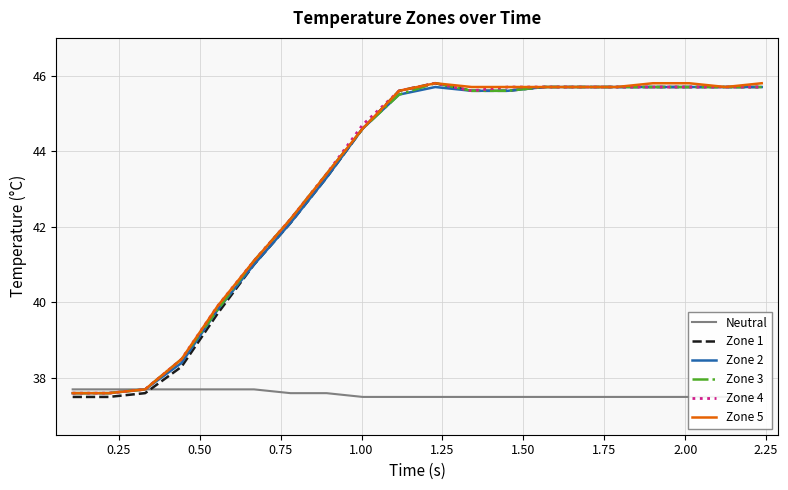

Reading left to right, list all the values displayed in this chart.

Neutral: 37.7	37.7	37.7	37.7	37.7	37.7	37.6	37.6	37.5	37.5	37.5	37.5	37.5	37.5	37.5	37.5	37.5	37.5	37.5	37.5
Zone 1: 37.5	37.5	37.6	38.3	39.7	41.0	42.1	43.3	44.6	45.6	45.8	45.6	45.6	45.7	45.7	45.7	45.7	45.7	45.7	45.7
Zone 2: 37.6	37.6	37.7	38.4	39.8	41.0	42.1	43.3	44.6	45.5	45.7	45.6	45.6	45.7	45.7	45.7	45.7	45.7	45.7	45.7
Zone 3: 37.6	37.6	37.7	38.5	39.8	41.1	42.2	43.4	44.6	45.5	45.8	45.6	45.6	45.7	45.7	45.7	45.7	45.7	45.7	45.7
Zone 4: 37.6	37.6	37.7	38.5	39.9	41.1	42.2	43.4	44.7	45.6	45.8	45.6	45.7	45.7	45.7	45.7	45.7	45.7	45.7	45.7
Zone 5: 37.6	37.6	37.7	38.5	39.9	41.1	42.2	43.4	44.6	45.6	45.8	45.7	45.7	45.7	45.7	45.7	45.8	45.8	45.7	45.8